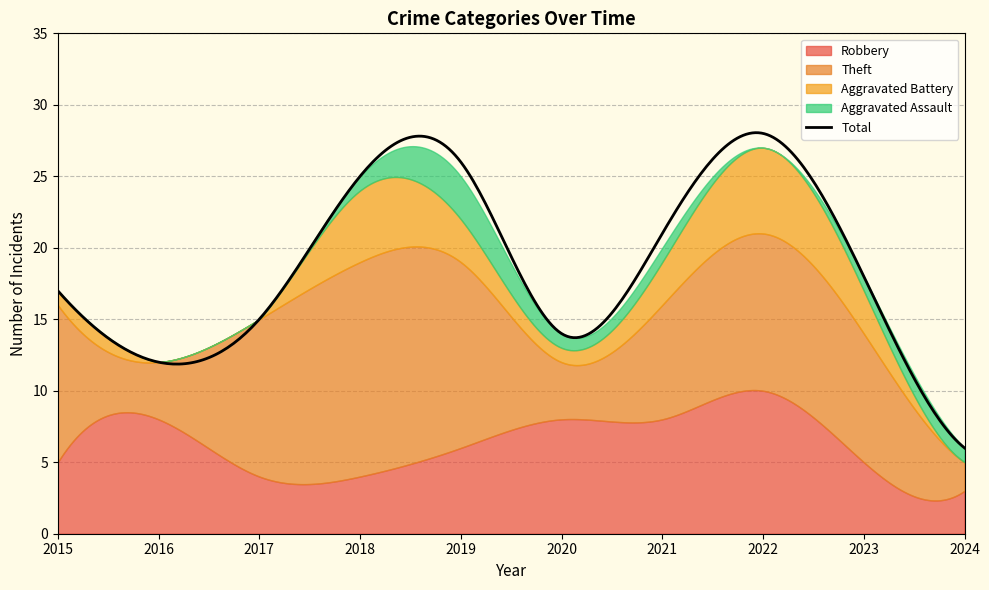

Where does the Aggravated Battery series first go above 3?

2018